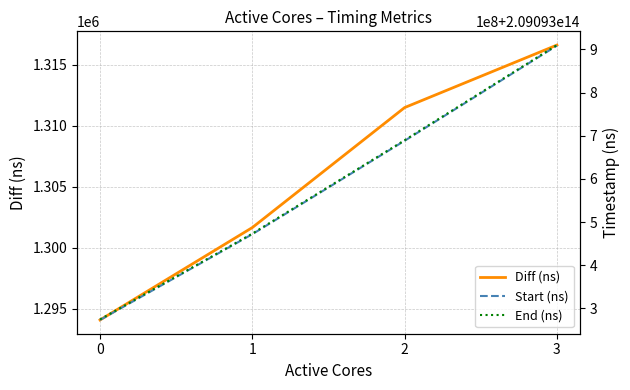

Where does the Start (ns) series first go above 209093688223643?

3